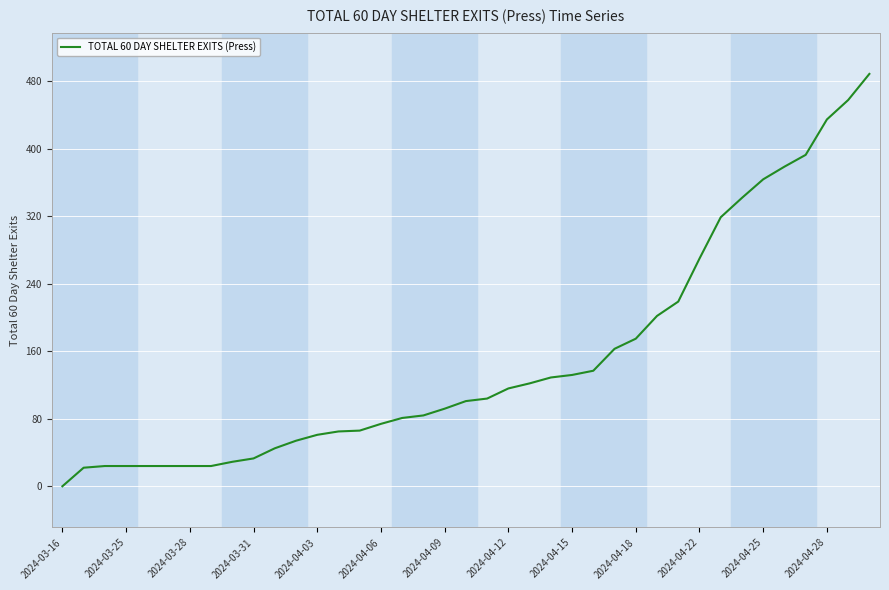

What is the maximum value shown in the chart?

489